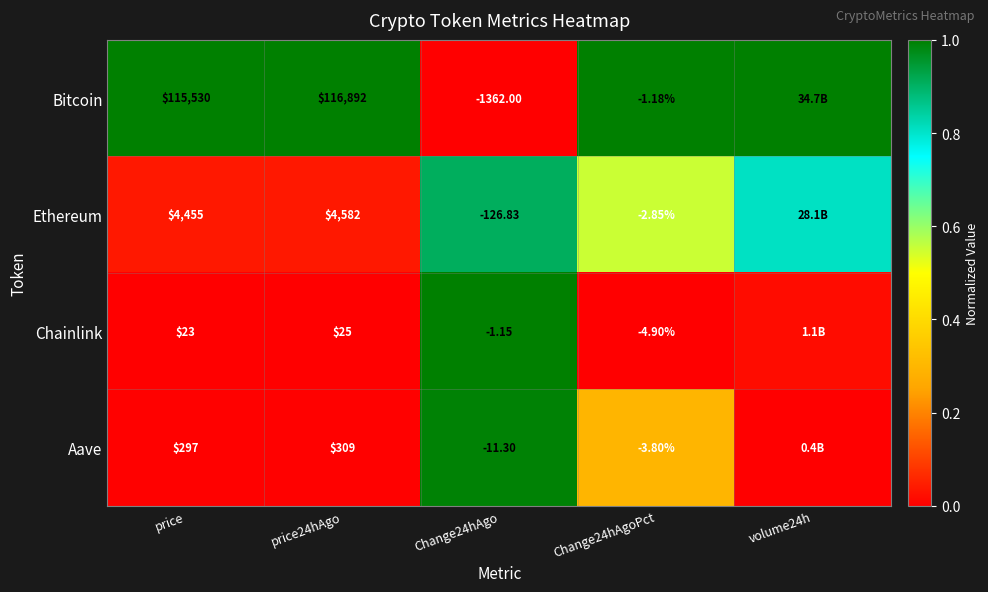

At Change24hAgoPct, list the series in order from smallest to largest.

Chainlink, Aave, Ethereum, Bitcoin